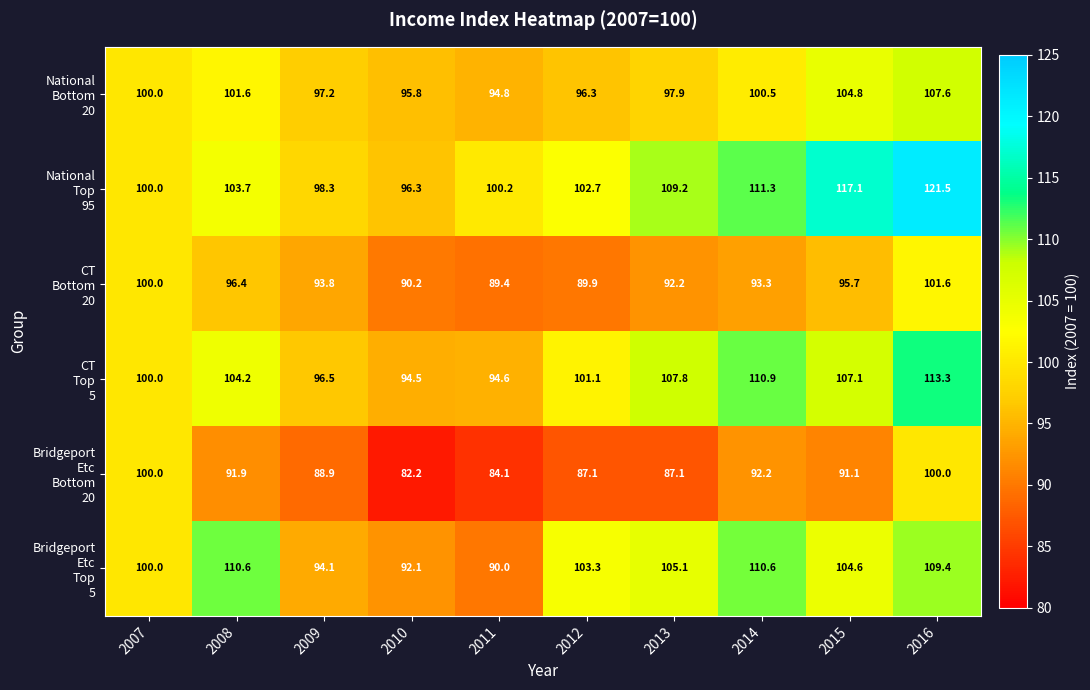

What is the difference between the highest and lowest values at 2012?

16.2